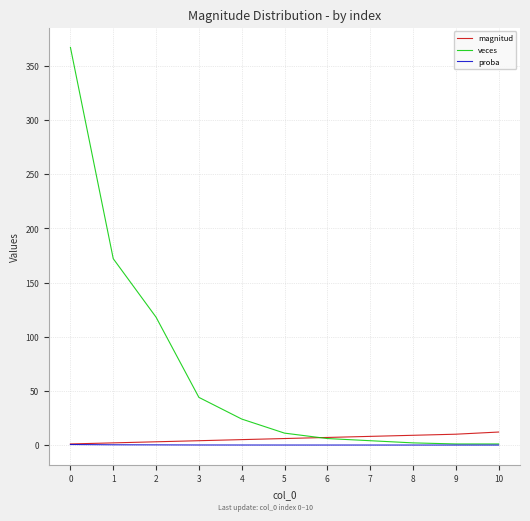

Rank the series by their maximum value, from lowest to highest.

proba, magnitud, veces